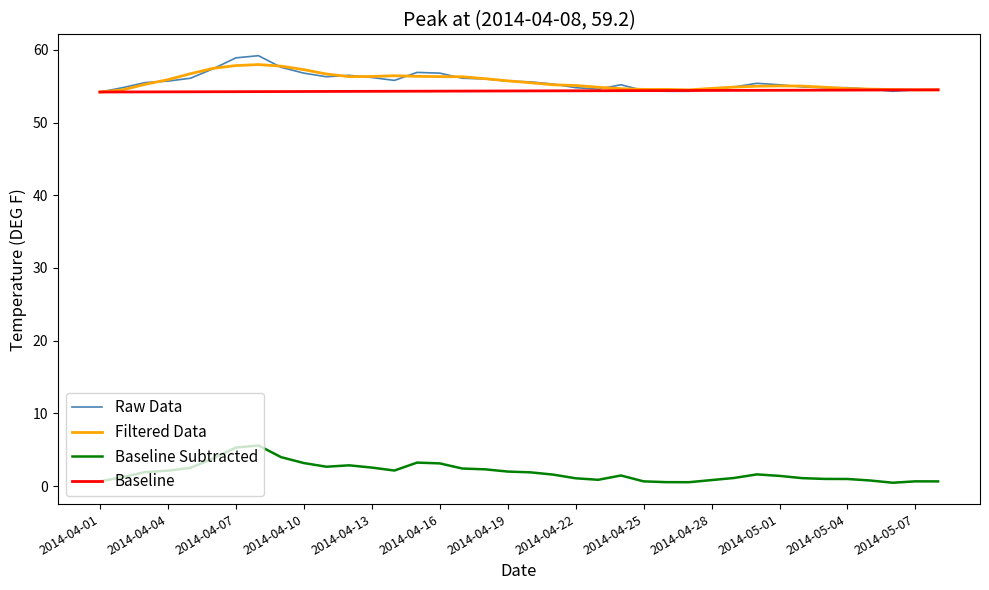

What is the lowest value of the Filtered Data series?

54.2